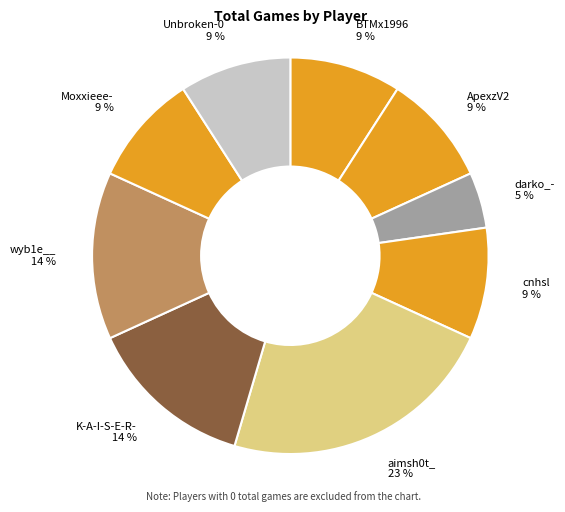

How many segments does this pie chart have?

9